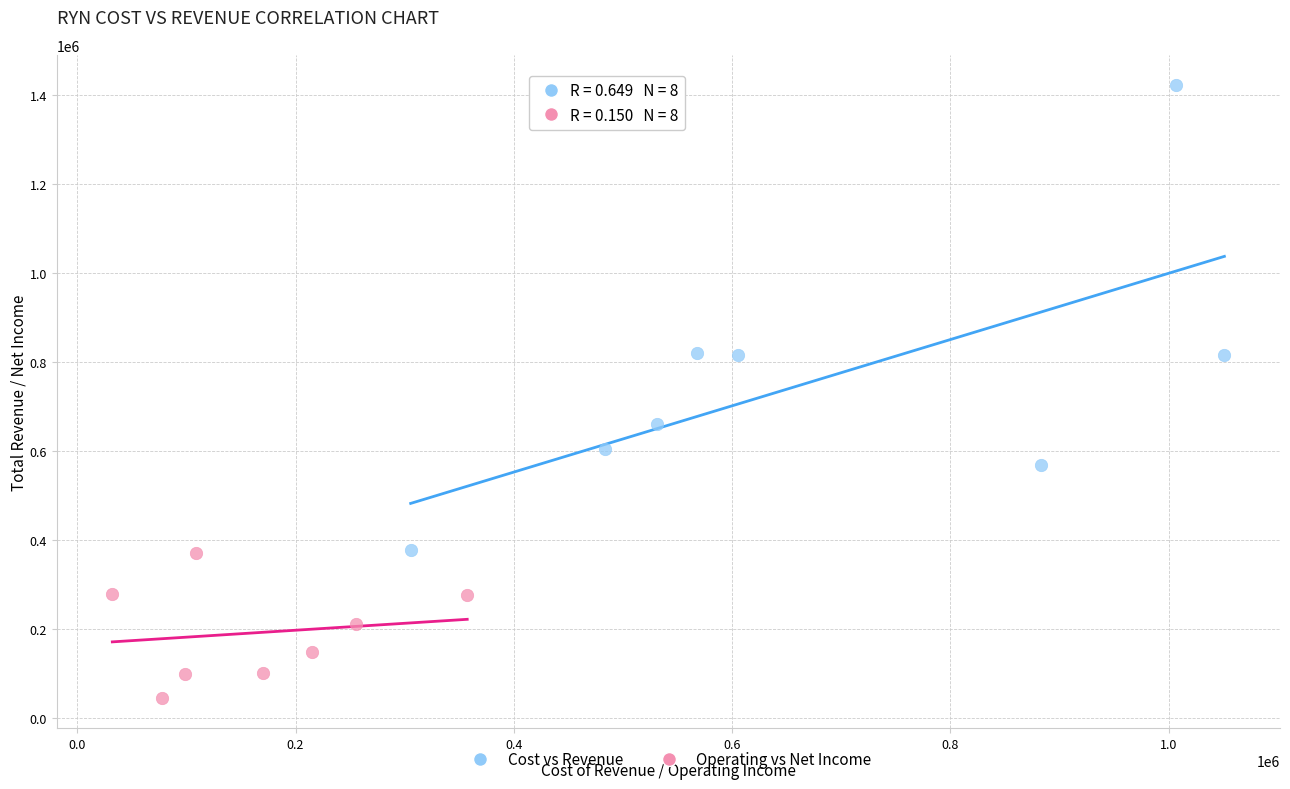

Which series has the largest Y range (max minus min)?

Cost vs Revenue